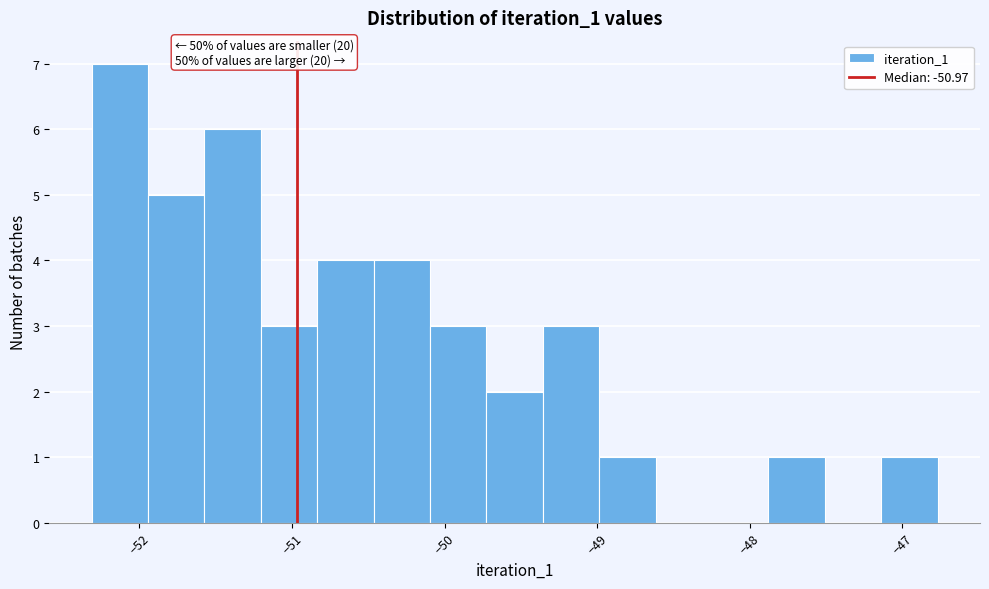

Read against the x-axis, roughly where is the centre of the tallest bar?

-52.1